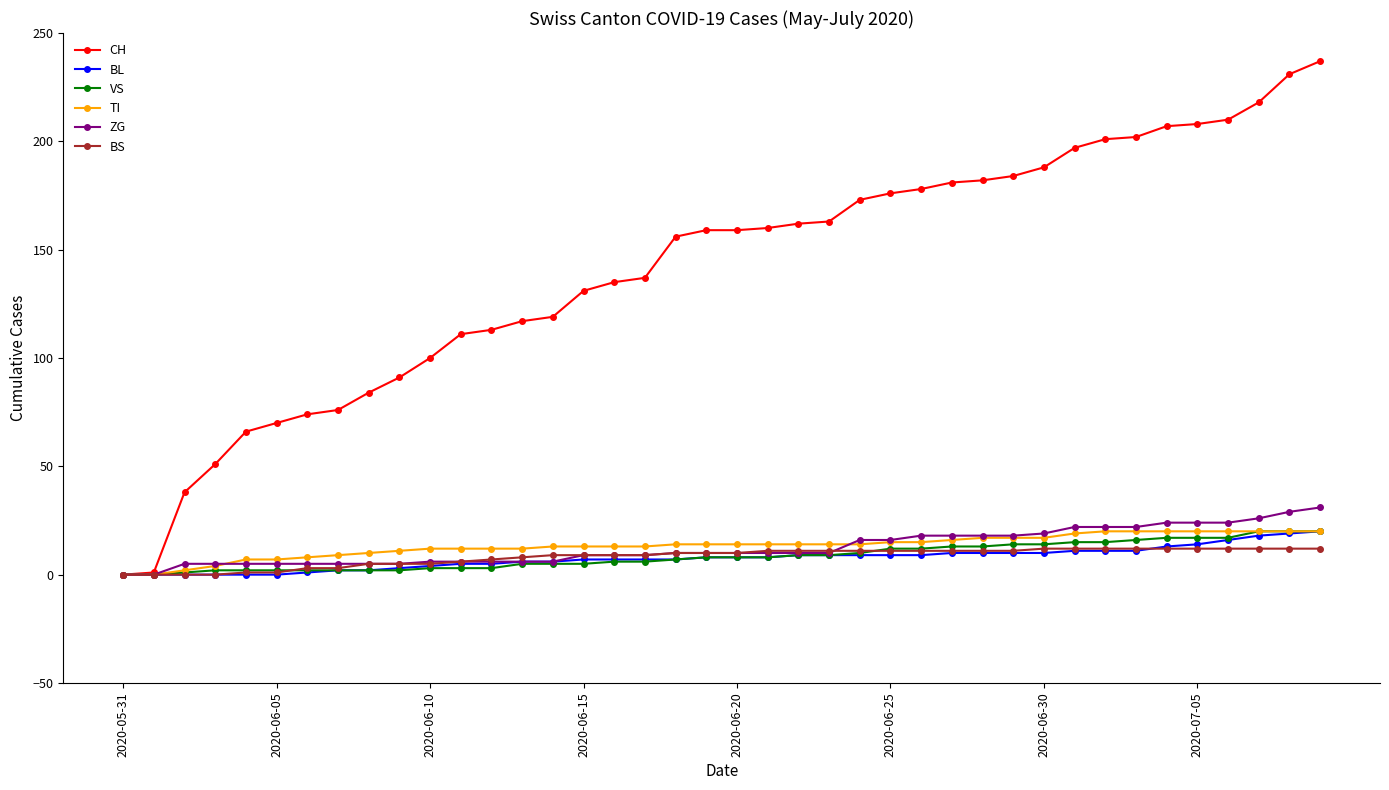

Which series has the widest spread of values?

CH